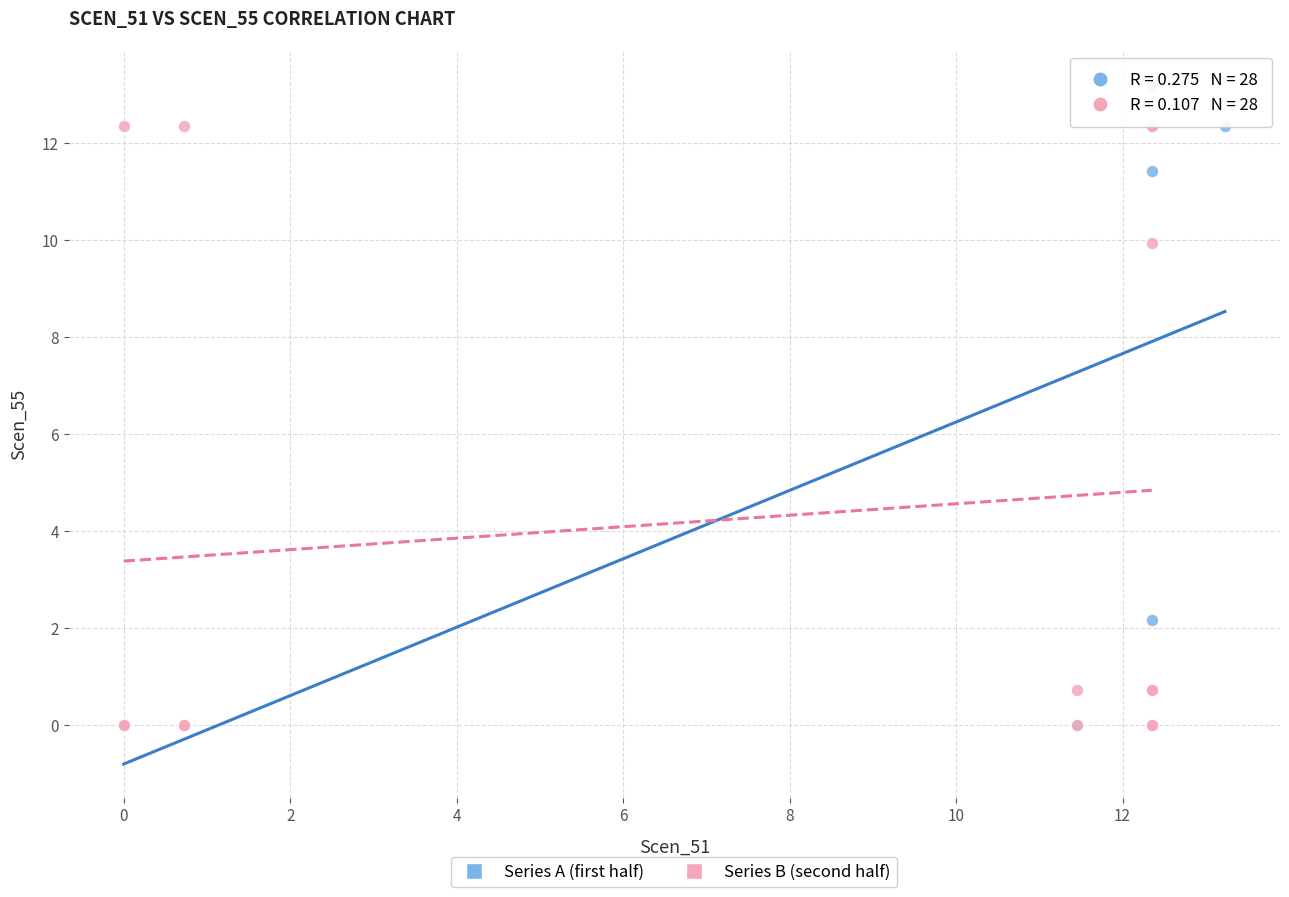

What are all the series names shown in the legend?

Series A (first half), Series B (second half)